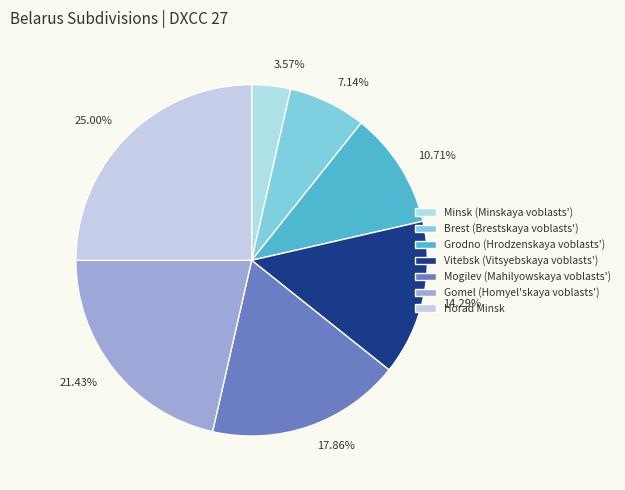

True or false: Minsk (Minskaya voblasts') accounts for 4% of the total.

True